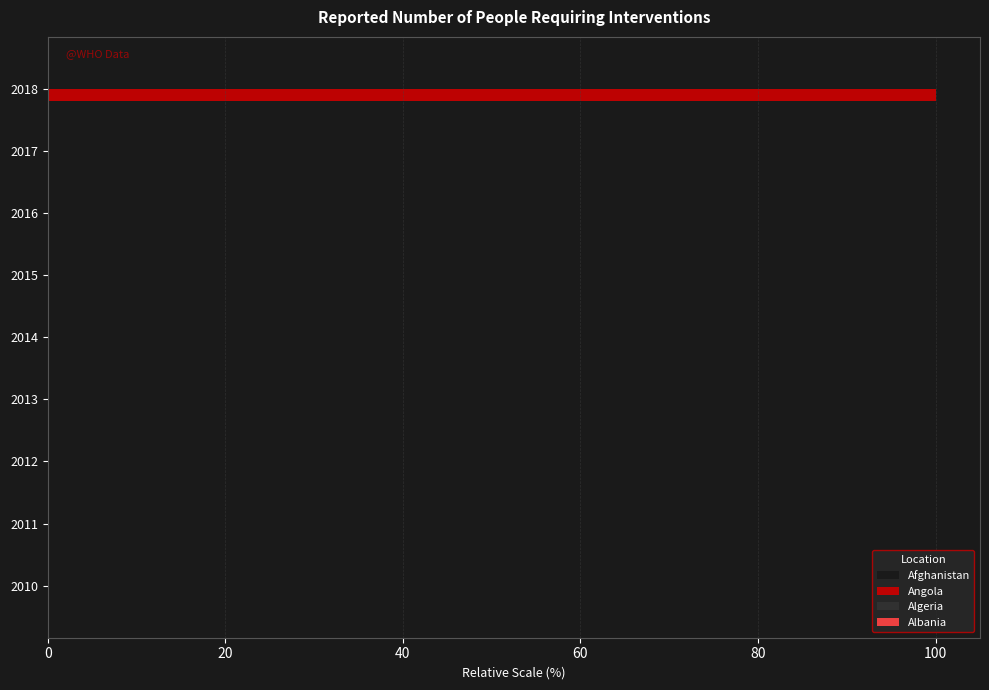

What is the sum of all Angola values?

100.0